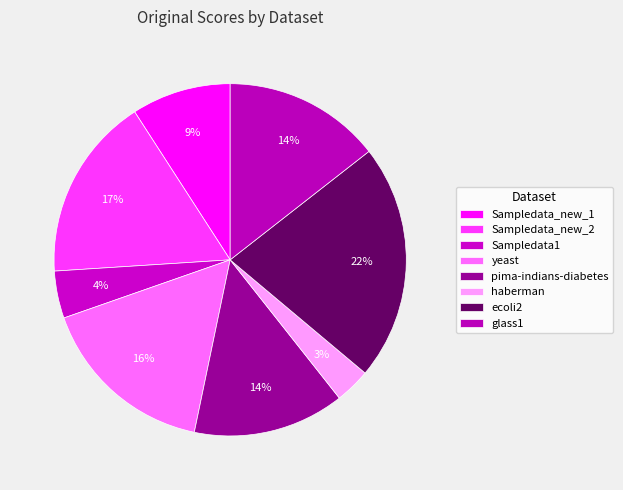

Which category has the biggest portion of the pie?

ecoli2